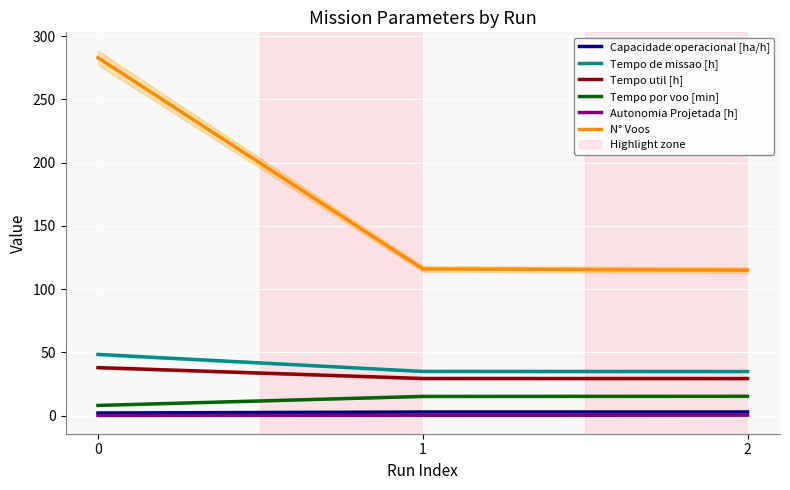

What is the difference between the highest and lowest values at 1?

115.8